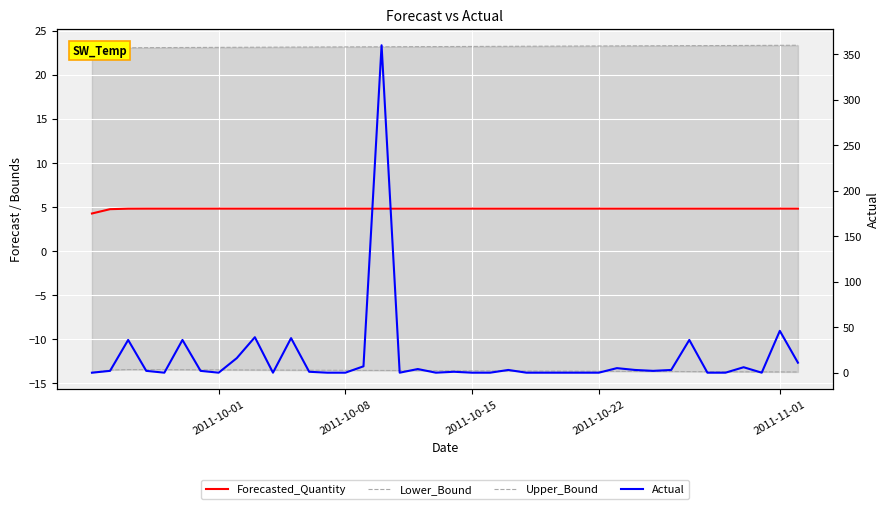

What are all the series names shown in the legend?

Forecasted_Quantity, Lower_Bound, Upper_Bound, Actual